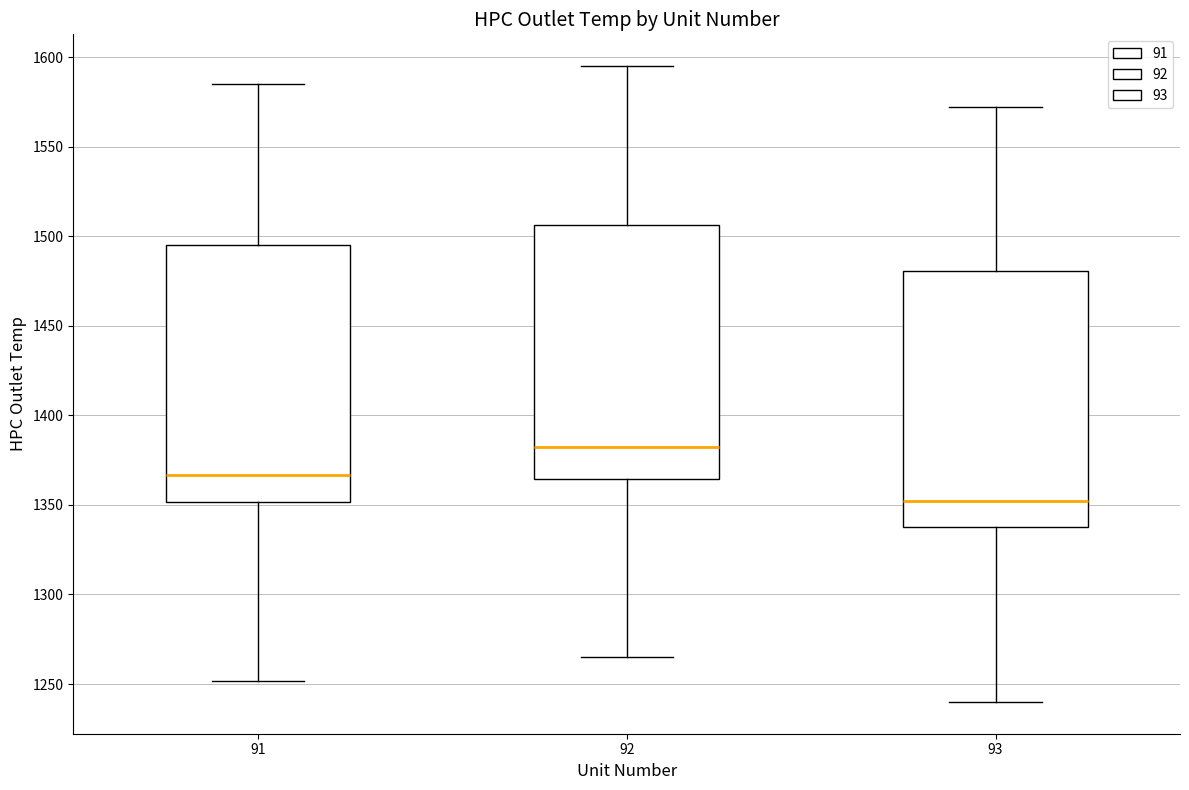

Reading left to right, transcribe this box plot: for each box, give where its median line is, the range the box spans, and where its two whiskers end, as read against the y-axis. The values are not printed on the chart, so give them approximately, as read against the axis.

91: median 1365, box 1350 to 1495, whiskers 1250 to 1585
92: median 1385, box 1365 to 1505, whiskers 1265 to 1595
93: median 1350, box 1340 to 1480, whiskers 1240 to 1570